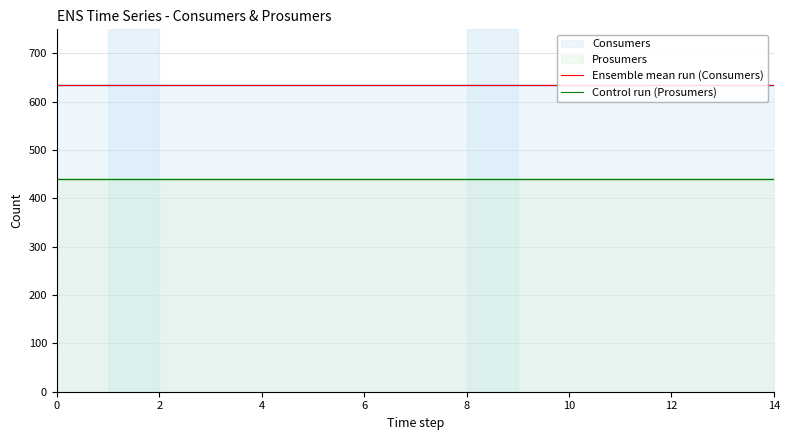

What is the total value across all series at 8?

1075